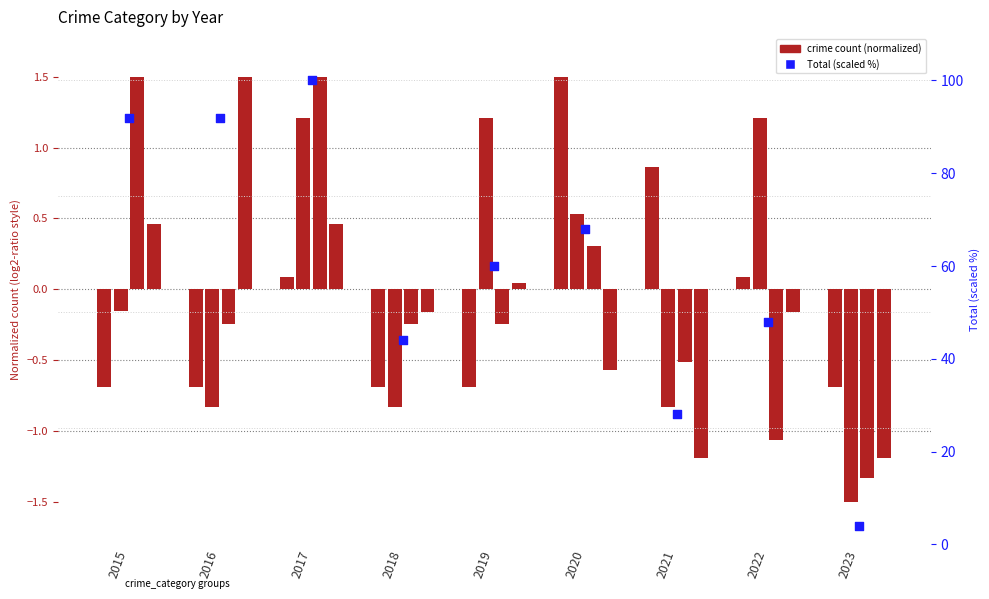

At how many categories does at least one series exceed 0?

9